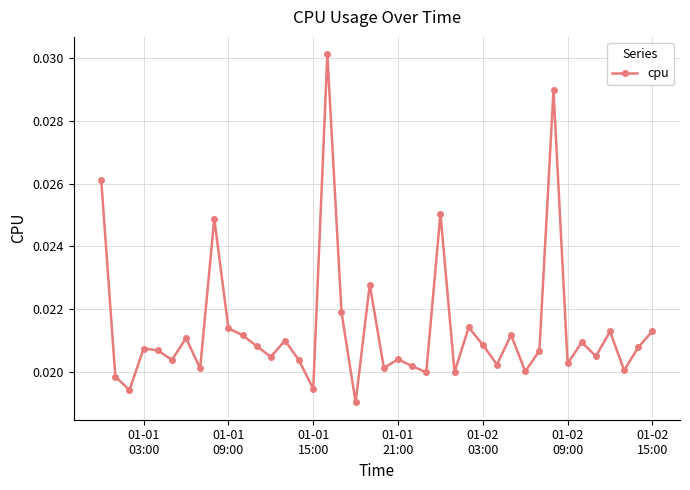

Count the values in the range 0 to 1.

40